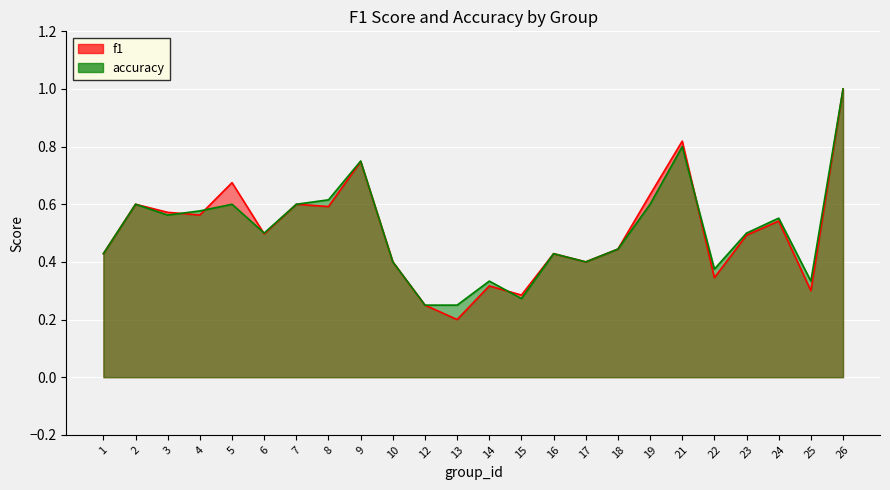

Count the f1 values in the range 0 to 1.

24